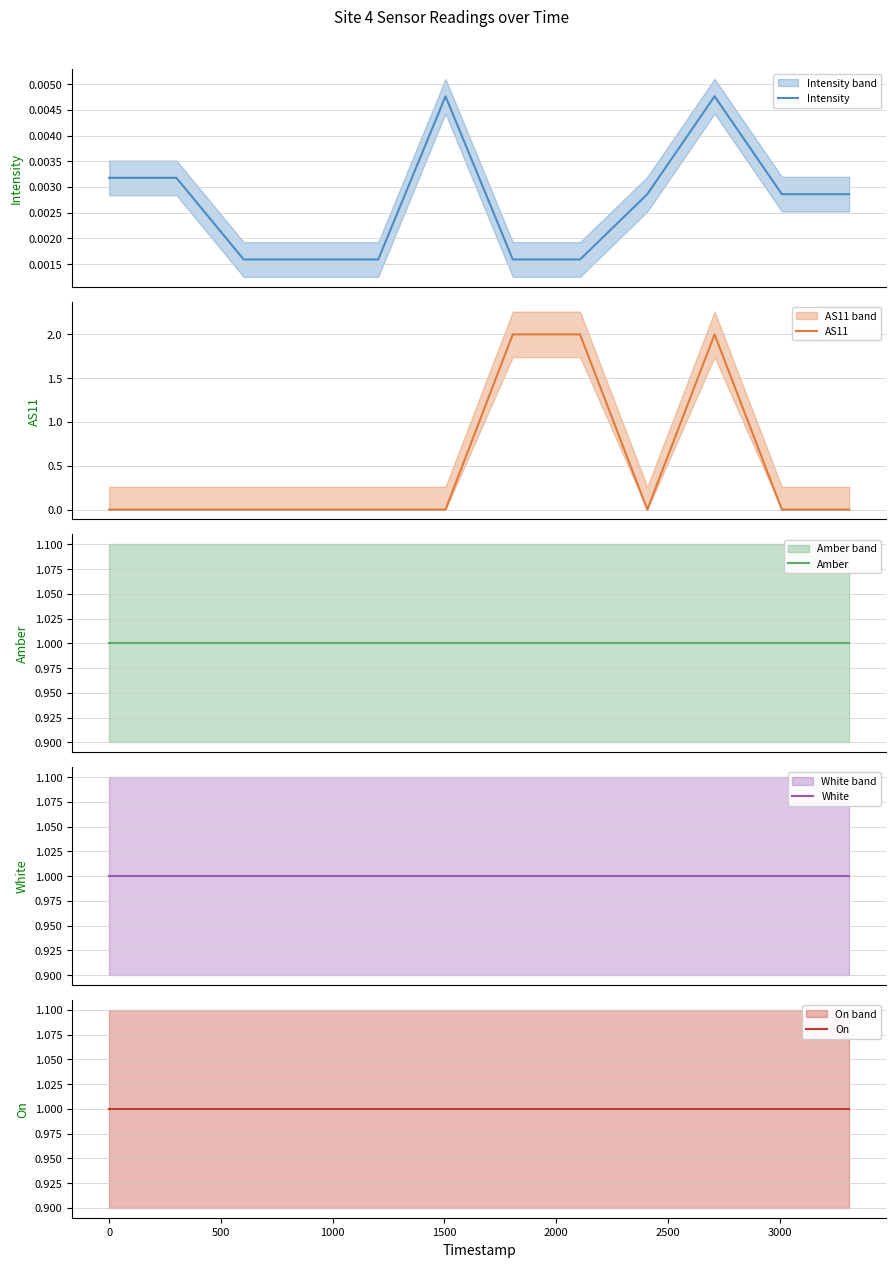

Which series has the largest total across all categories?

Amber